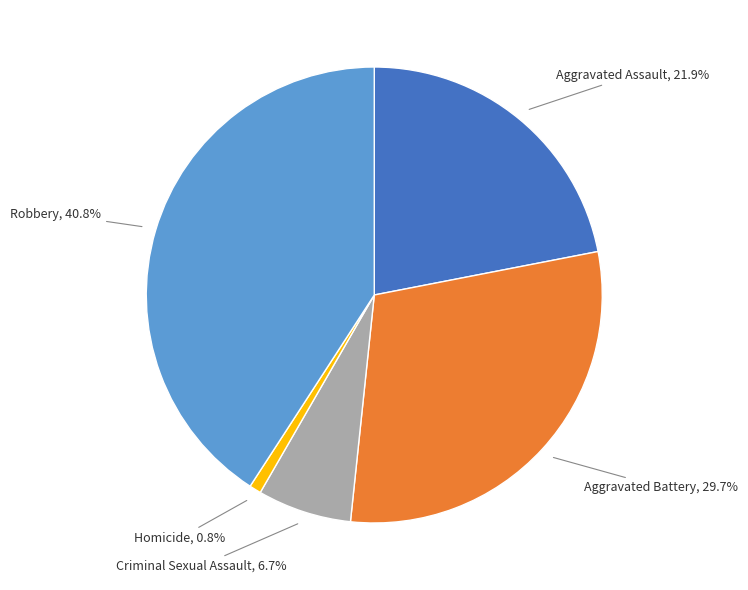

Does Aggravated Assault represent more than half of the total?

No